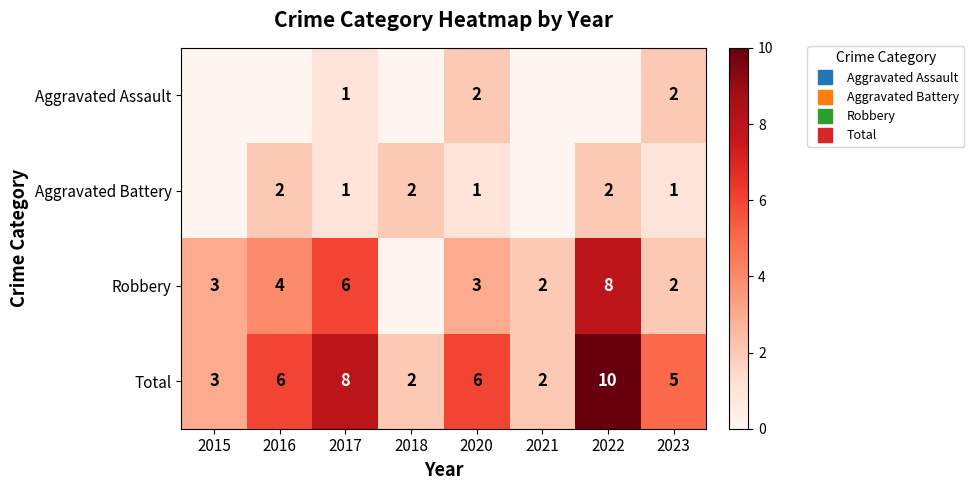

What is the approximate value of Total at 2015?

3